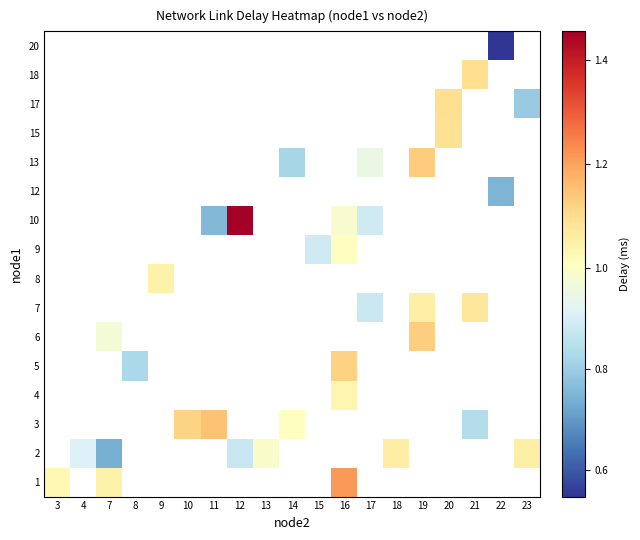

Is the value of row_15 at 11 greater than the value of row_6 at 20?

No